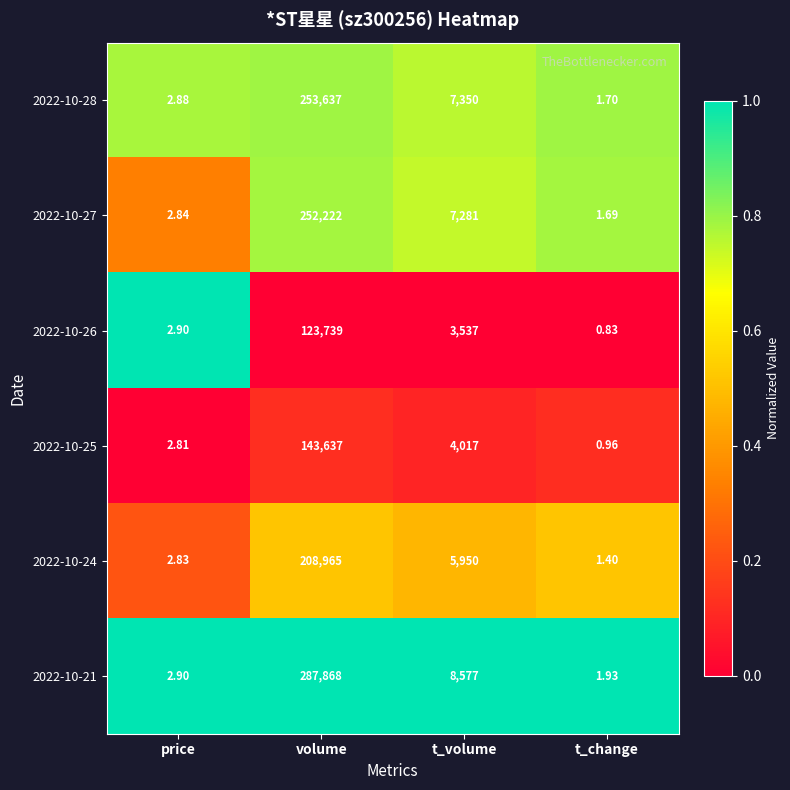

What is the maximum value shown in the chart?

287868.0